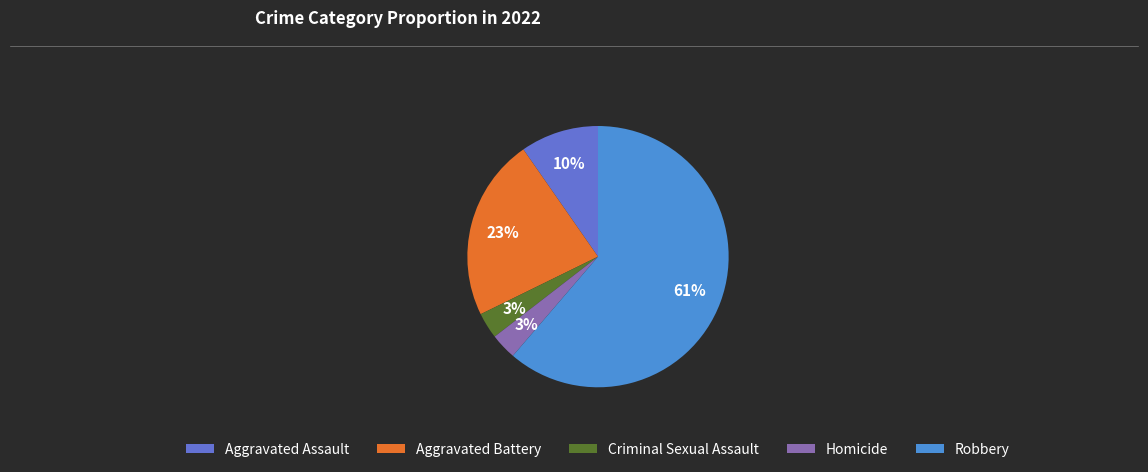

Do Aggravated Battery and Homicide together represent more than half of the pie?

No